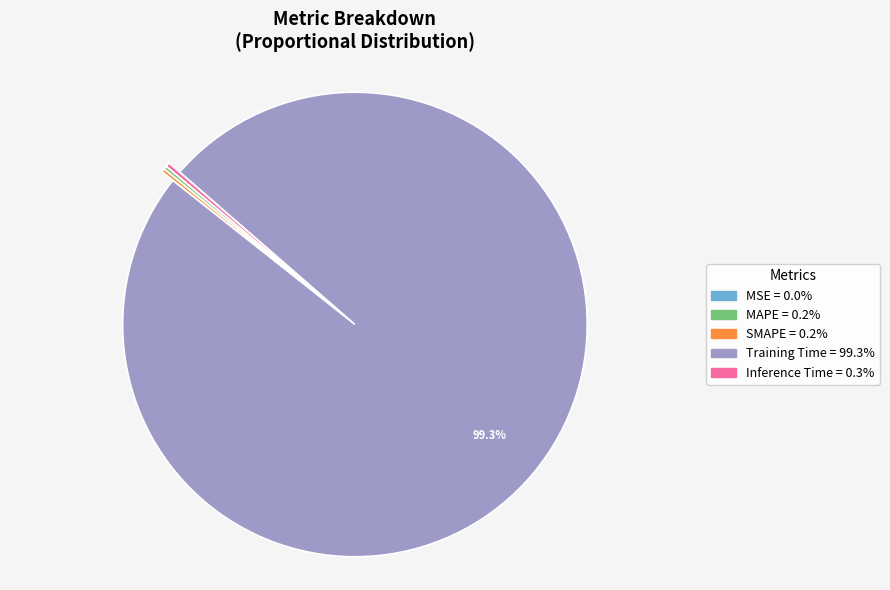

Which category has the biggest portion of the pie?

Training Time